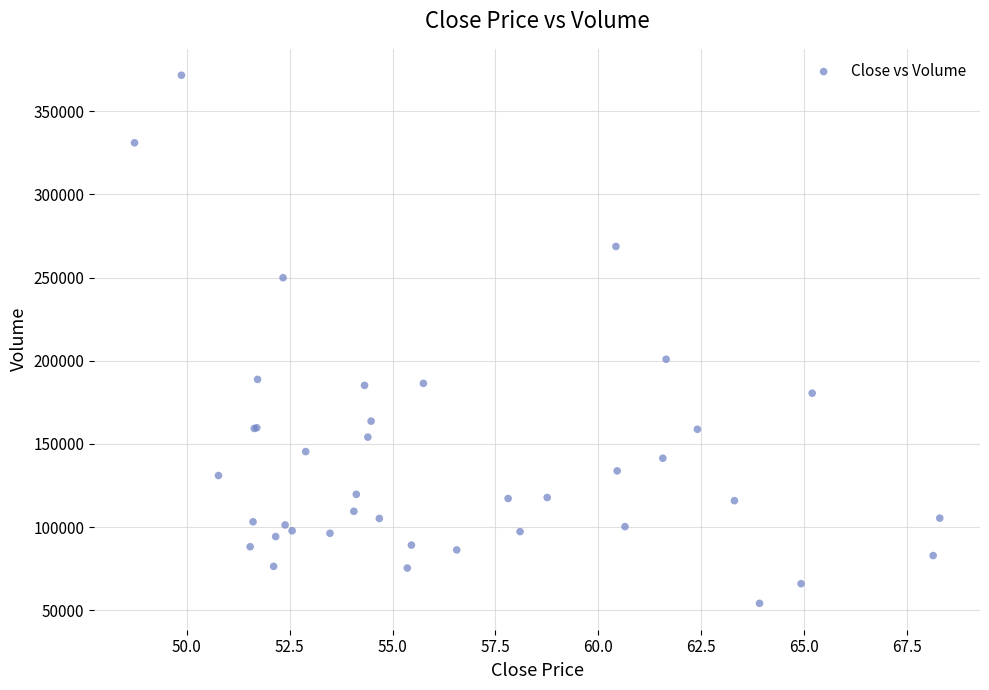

What Y value in the scatter plot is closest to 212900?

200900